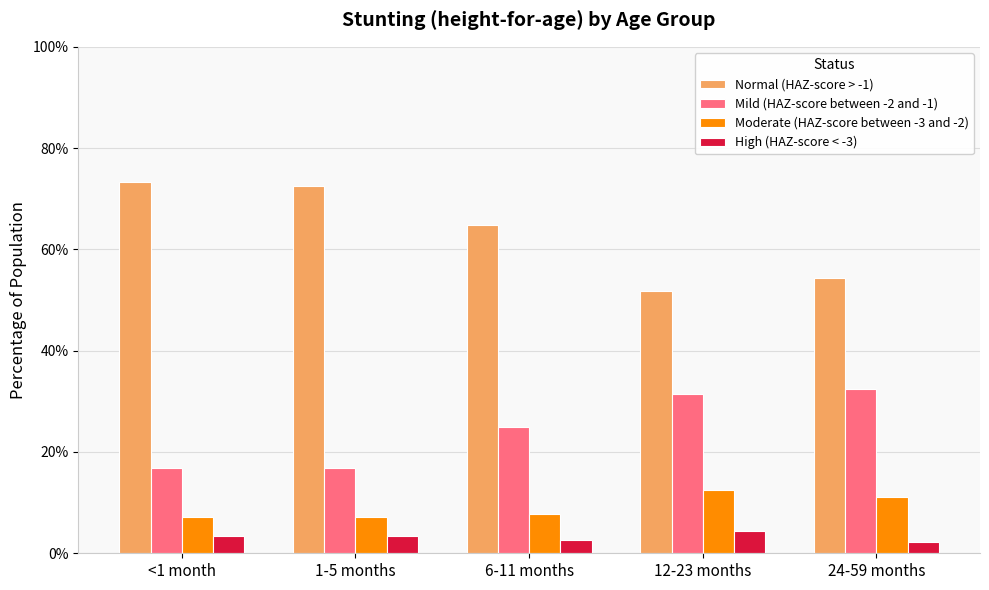

Where does the Normal (HAZ-score > -1) series first go above 64?

<1 month